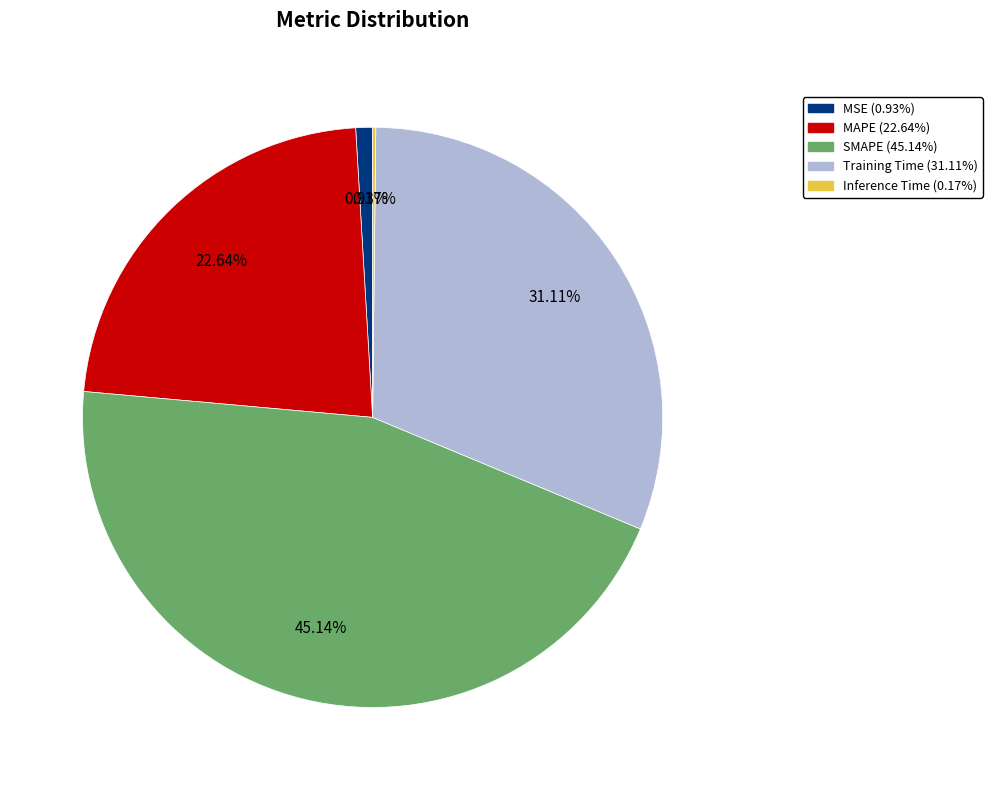

Is it true that MAPE is 23% of the pie?

True